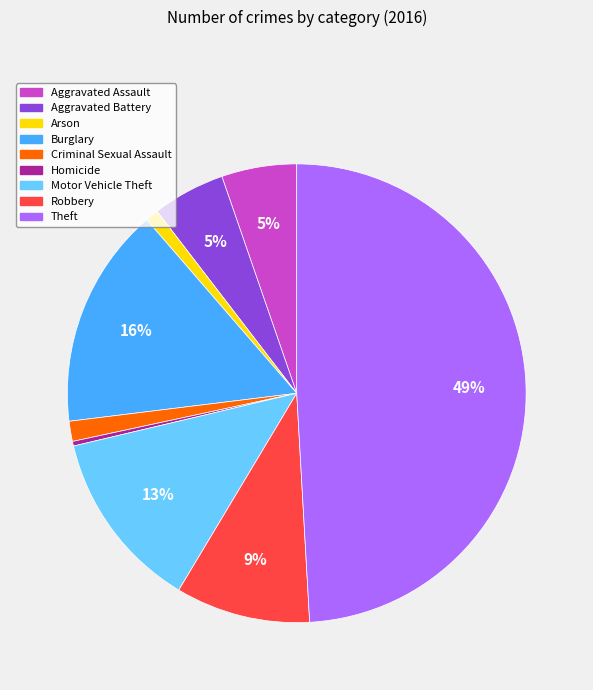

Does Robbery represent more than half of the total?

No